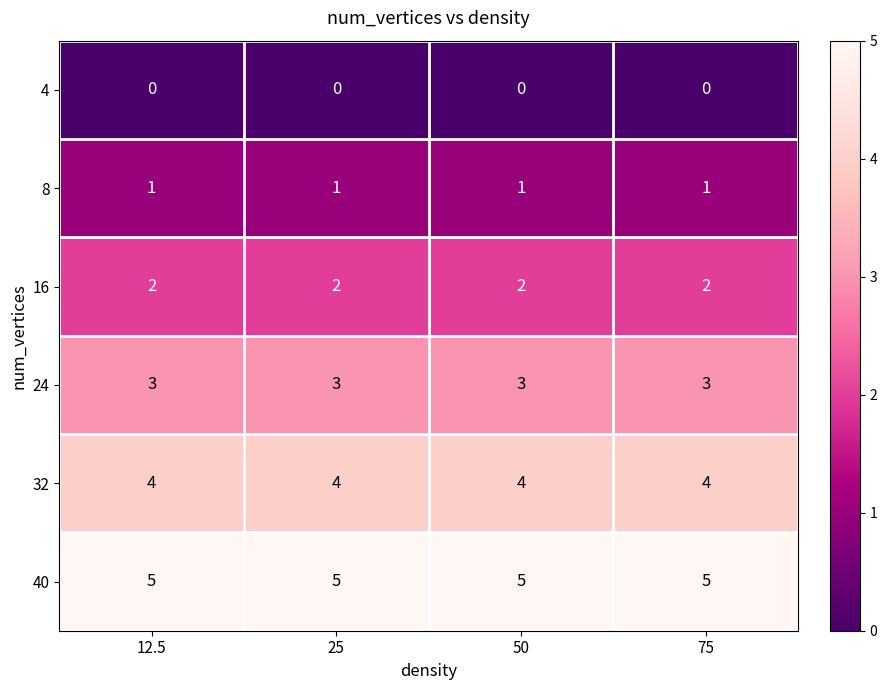

Is the value of 4 at 12.5 greater than the value of 32 at 25?

No